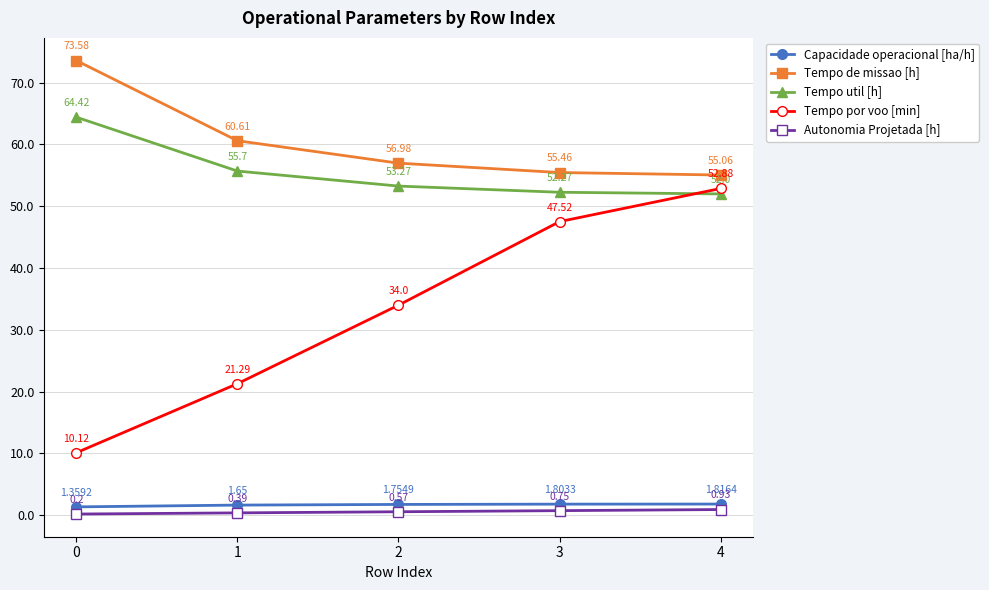

True or false: Autonomia Projetada [h] and Tempo de missao [h] cross at least once.

False